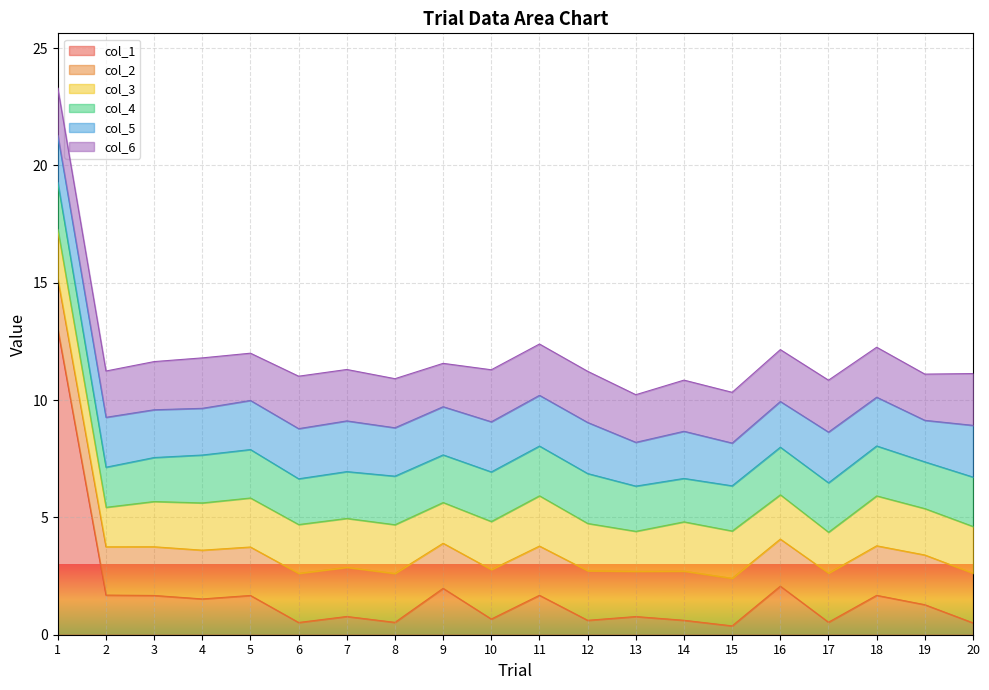

Reading left to right, transcribe all the data shown in this chart.

col_1: 1=13.0	2=1.7	3=1.7	4=1.5	5=1.7	6=0.5	7=0.8	8=0.5	9=2.0	10=0.7	11=1.7	12=0.6	13=0.8	14=0.6	15=0.4	16=2.1	17=0.5	18=1.7	19=1.3	20=0.5
col_2: 1=2.2	2=2.1	3=2.1	4=2.1	5=2.1	6=2.1	7=2.1	8=2.1	9=1.9	10=2.1	11=2.1	12=2.1	13=1.9	14=2.1	15=2.0	16=2.0	17=2.1	18=2.1	19=2.1	20=2.1
col_3: 1=2.1	2=1.7	3=1.9	4=2.0	5=2.1	6=2.1	7=2.1	8=2.1	9=1.7	10=2.0	11=2.1	12=2.0	13=1.7	14=2.1	15=2.0	16=1.9	17=1.7	18=2.1	19=2.0	20=2.0
col_4: 1=2.0	2=1.7	3=1.9	4=2.0	5=2.1	6=1.9	7=2.0	8=2.1	9=2.0	10=2.1	11=2.1	12=2.1	13=1.9	14=1.9	15=1.9	16=2.0	17=2.1	18=2.1	19=2.0	20=2.1
col_5: 1=2.0	2=2.1	3=2.0	4=2.0	5=2.1	6=2.1	7=2.2	8=2.1	9=2.1	10=2.1	11=2.2	12=2.2	13=1.9	14=2.0	15=1.8	16=1.9	17=2.2	18=2.1	19=1.8	20=2.2
col_6: 1=2.0	2=2.0	3=2.1	4=2.1	5=2.0	6=2.2	7=2.2	8=2.1	9=1.8	10=2.2	11=2.2	12=2.2	13=2.0	14=2.2	15=2.2	16=2.2	17=2.2	18=2.1	19=2.0	20=2.2